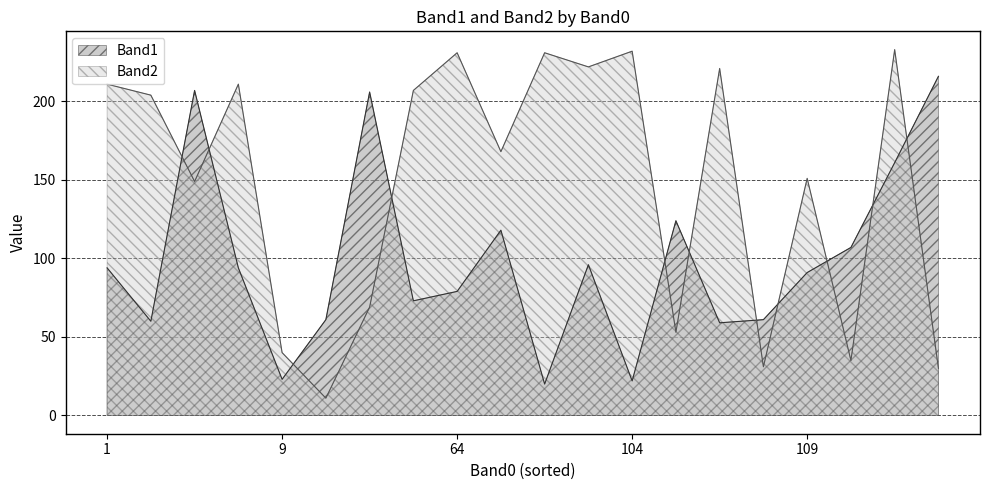

Is it true that Band1 equals 23 at 9?

True